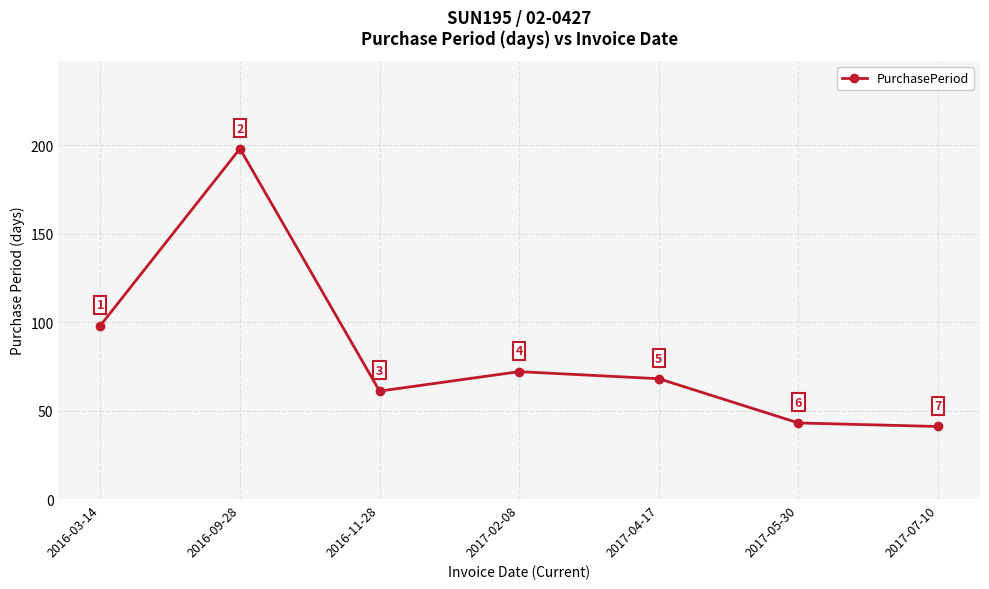

The value at 2017-07-10 is 70. True or false?

False